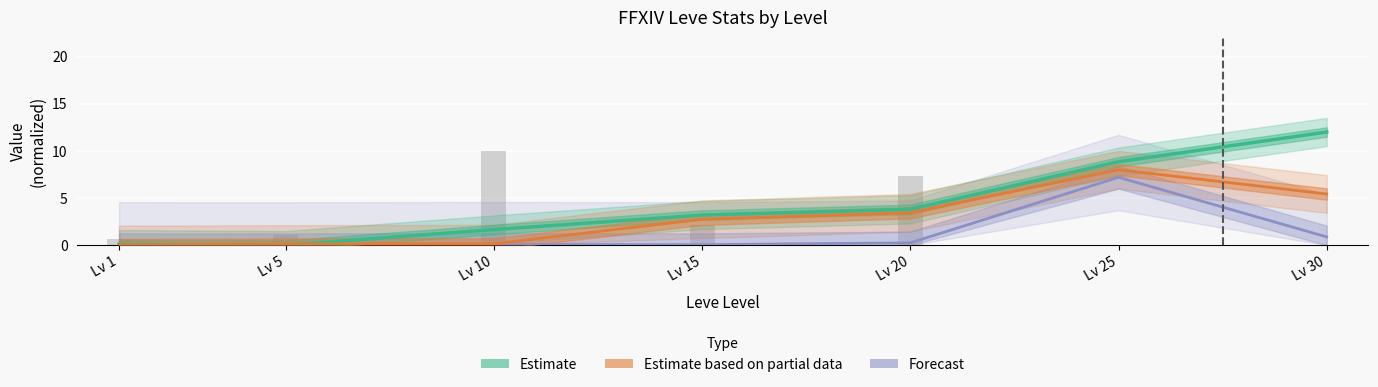

Rank the categories by Forecast value from lowest to highest.

Lv 5, Lv 1, Lv 15, Lv 10, Lv 20, Lv 30, Lv 25